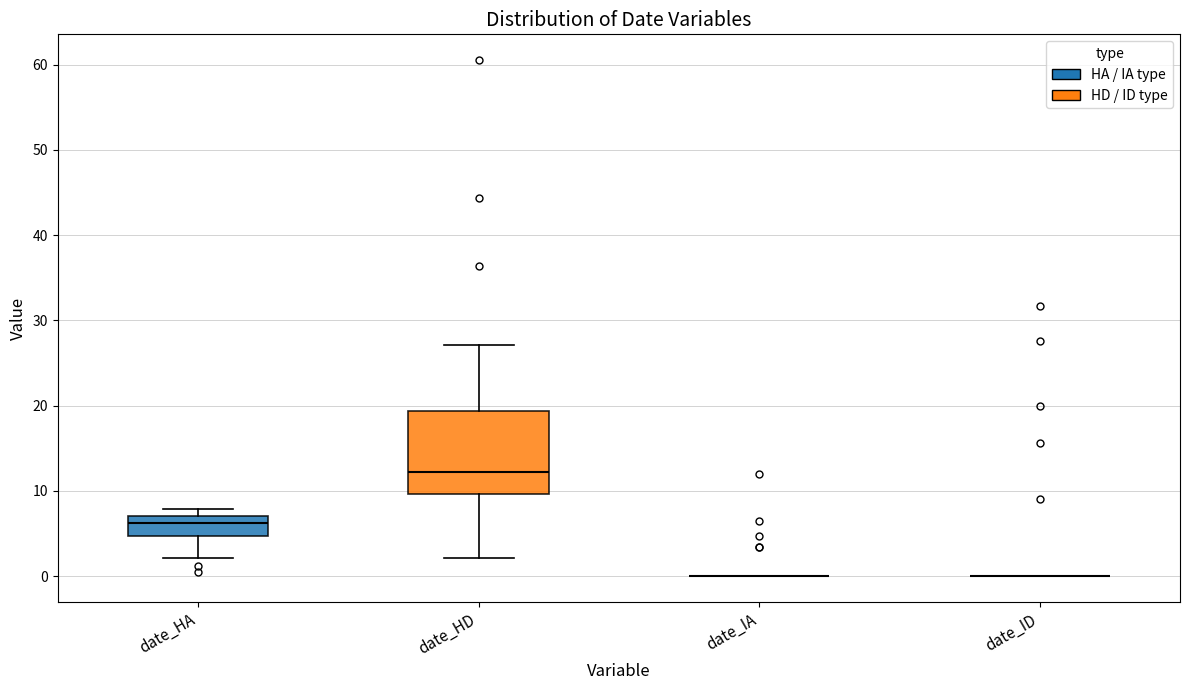

Reading left to right, read every box against the y-axis: the position of its median line, the range the box covers, and the ends of its whiskers. The values are not printed on the chart, so give them approximately, as read against the axis.

date_HA: median 6, box 5 to 7, whiskers 2 to 8
date_HD: median 12, box 10 to 19, whiskers 2 to 27
date_IA: box collapsed to a line at 0, whiskers 0 to 0
date_ID: box collapsed to a line at 0, whiskers 0 to 0